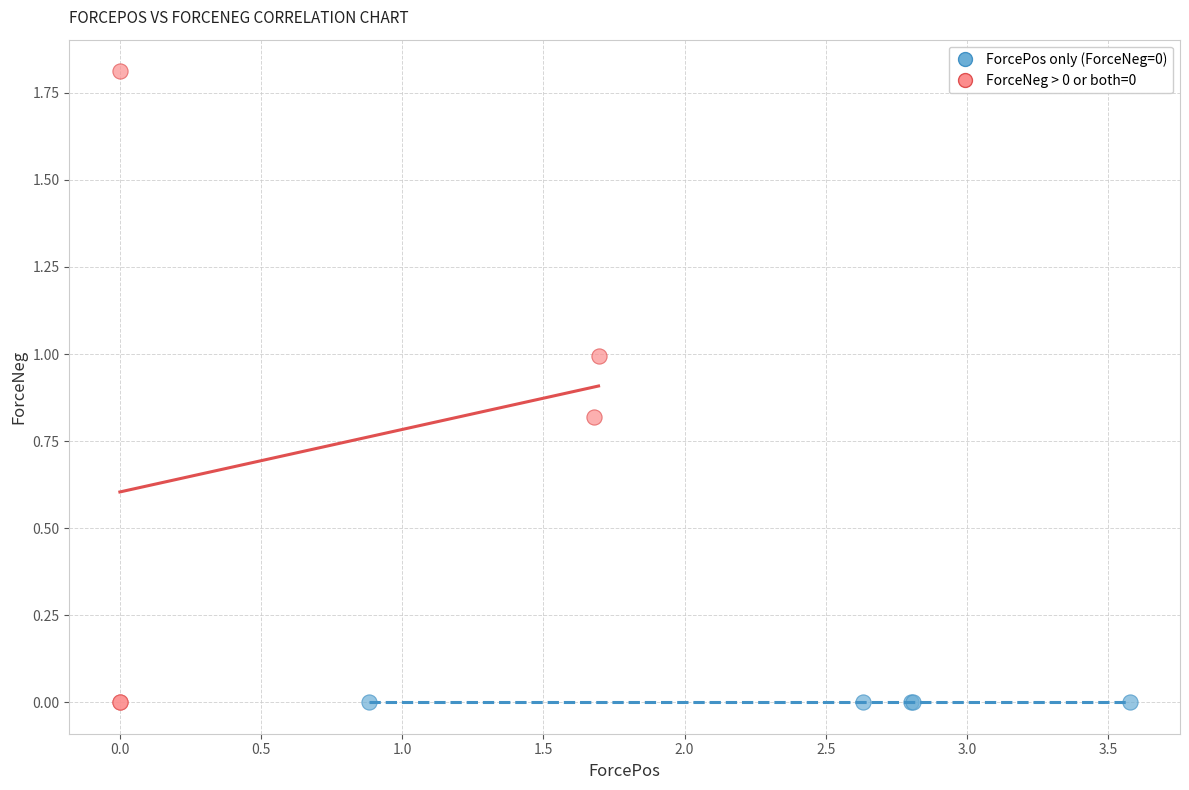

Which series reaches the maximum Y coordinate?

ForceNeg > 0 or both=0